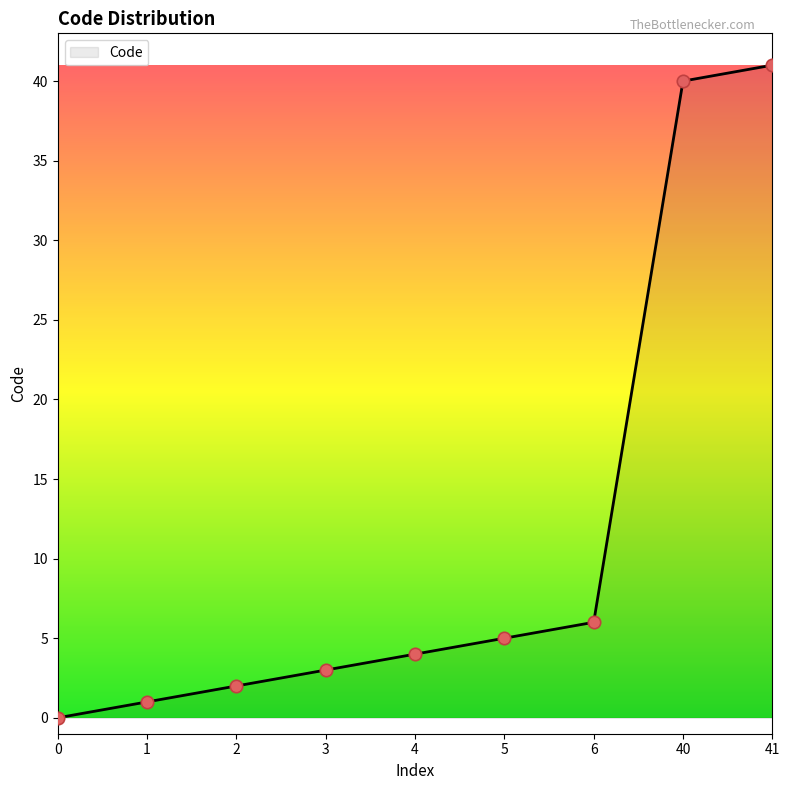

What is the change in value from 0 to 1?

+1